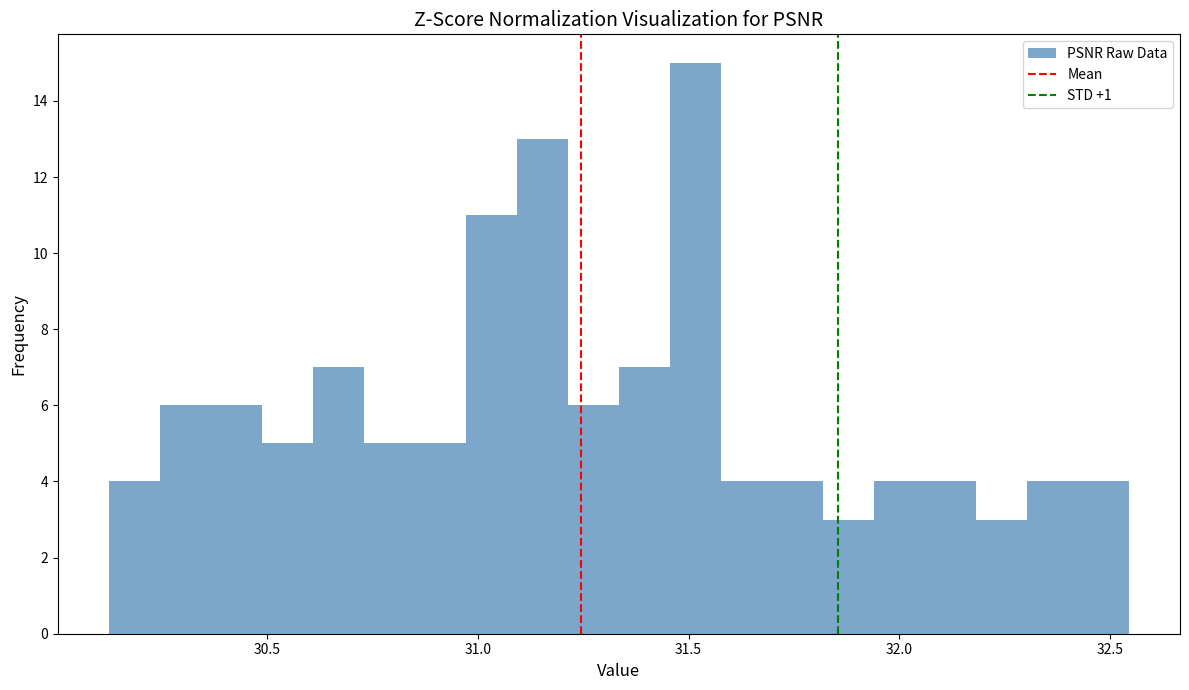

Read against the x-axis, roughly where is the centre of the tallest bar?

31.50